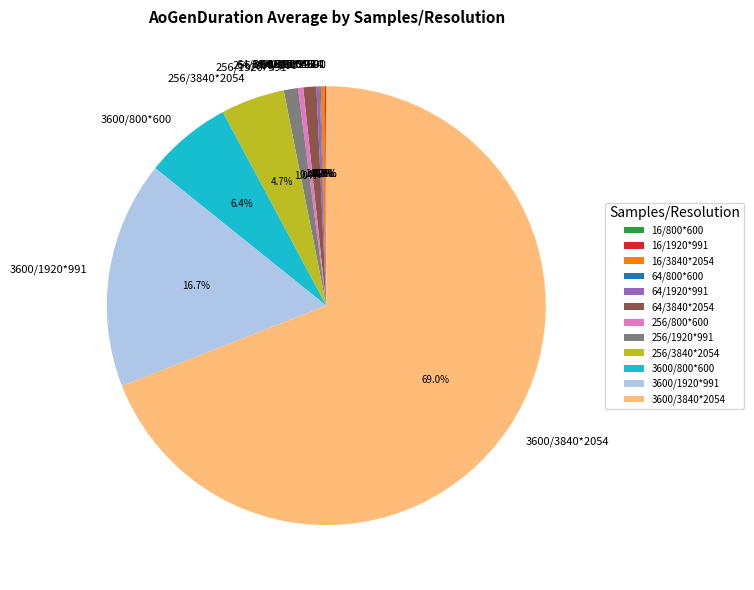

True or false: 256/800*600 accounts for 0% of the total.

True